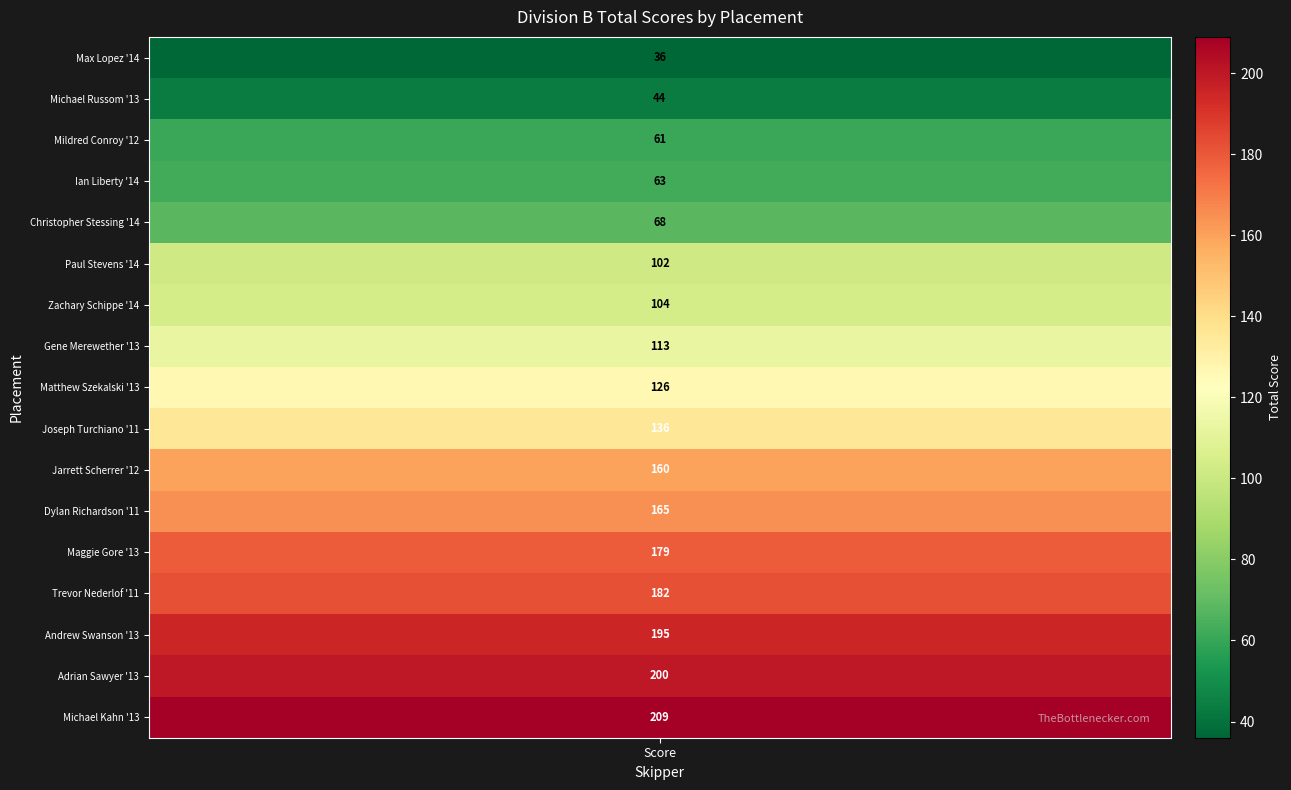

List the labels in order of value, largest first.

Michael Kahn '13, Adrian Sawyer '13, Andrew Swanson '13, Trevor Nederlof '11, Maggie Gore '13, Dylan Richardson '11, Jarrett Scherrer '12, Joseph Turchiano '11, Matthew Szekalski '13, Gene Merewether '13, Zachary Schippe '14, Paul Stevens '14, Christopher Stessing '14, Ian Liberty '14, Mildred Conroy '12, Michael Russom '13, Max Lopez '14